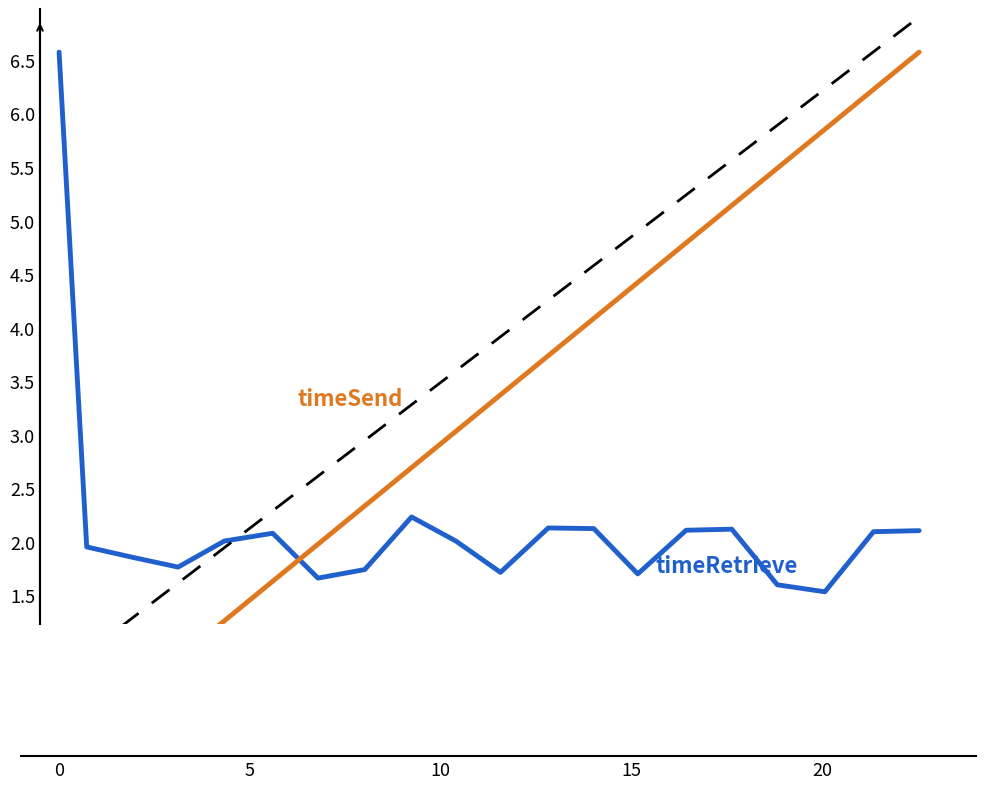

Reading left to right, transcribe all the data shown in this chart.

6.6	2.0	1.9	1.8	2.0	2.1	1.7	1.7	2.2	2.0	1.7	2.1	2.1	1.7	2.1	2.1	1.6	1.5	2.1	2.1